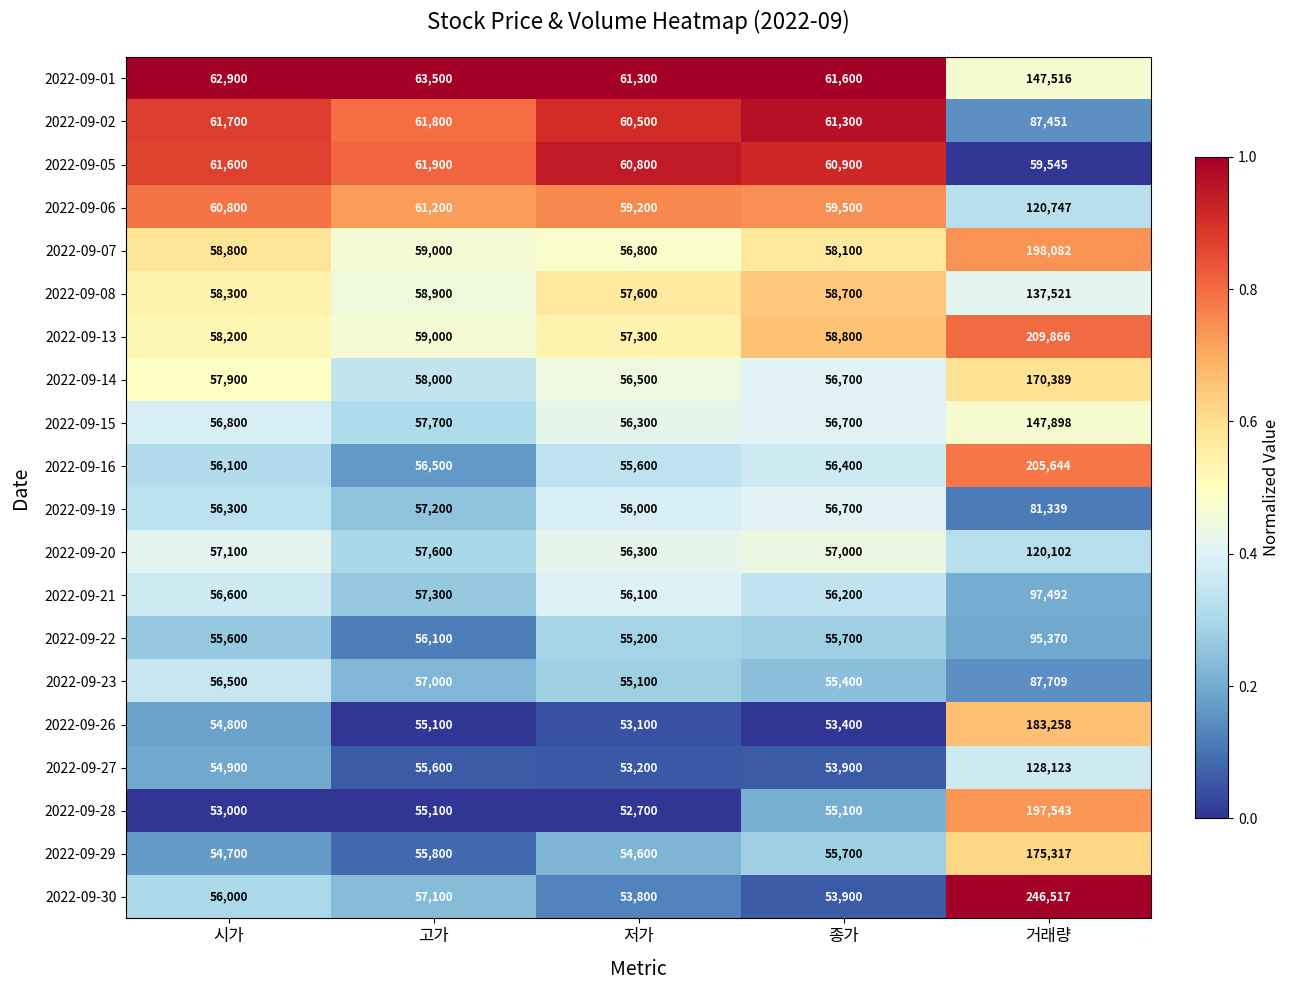

Which series changed the most between 종가 and 거래량?

2022-09-30